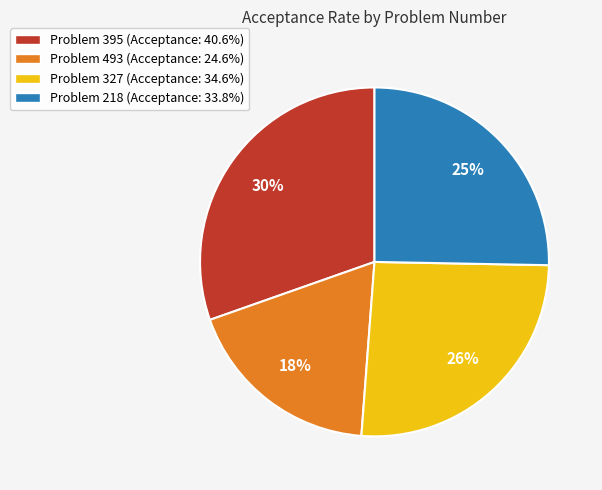

To the nearest percent, what is the difference between the Problem 493 (Acceptance: 24.6%) and Problem 218 (Acceptance: 33.8%) slice percentages?

7%